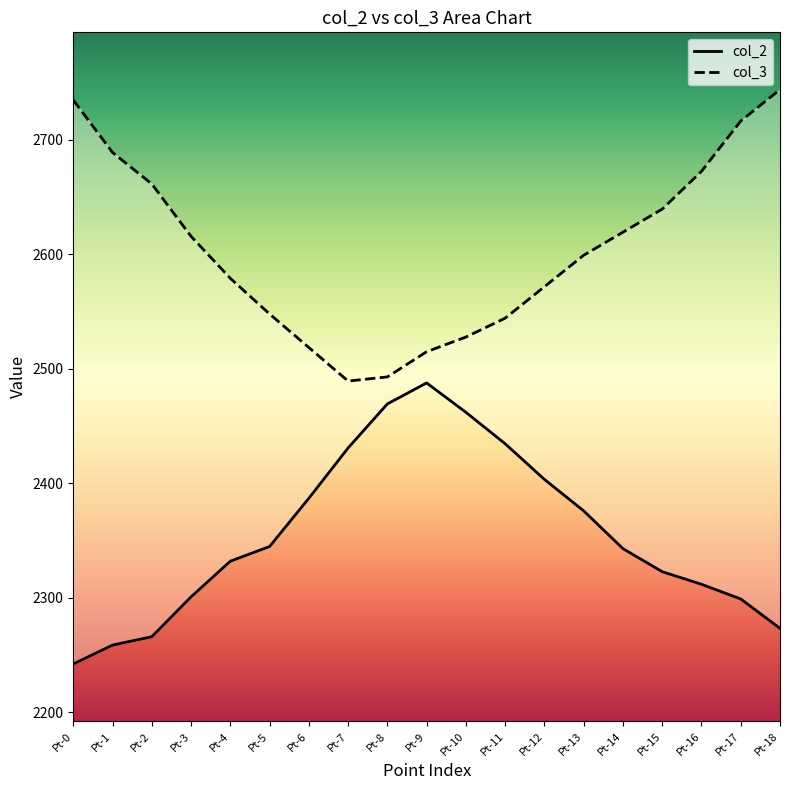

The value of col_2 at Pt-12 is 1512.0. True or false?

False